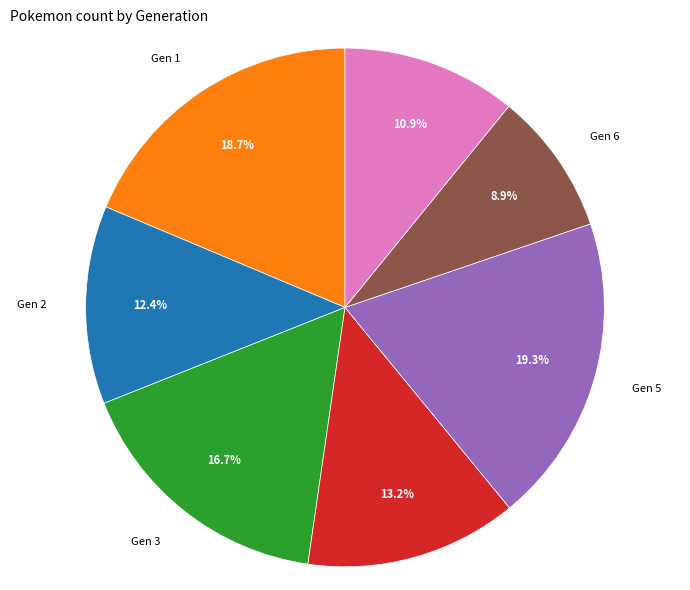

Does any single category account for the majority?

No